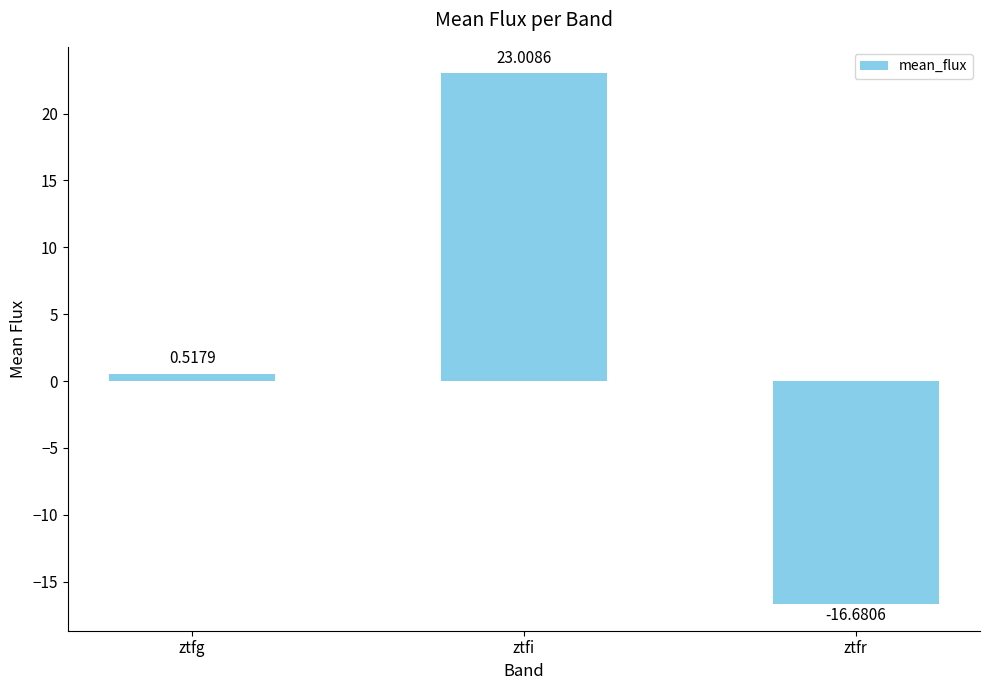

Rank the categories by value from highest to lowest.

ztfi, ztfg, ztfr